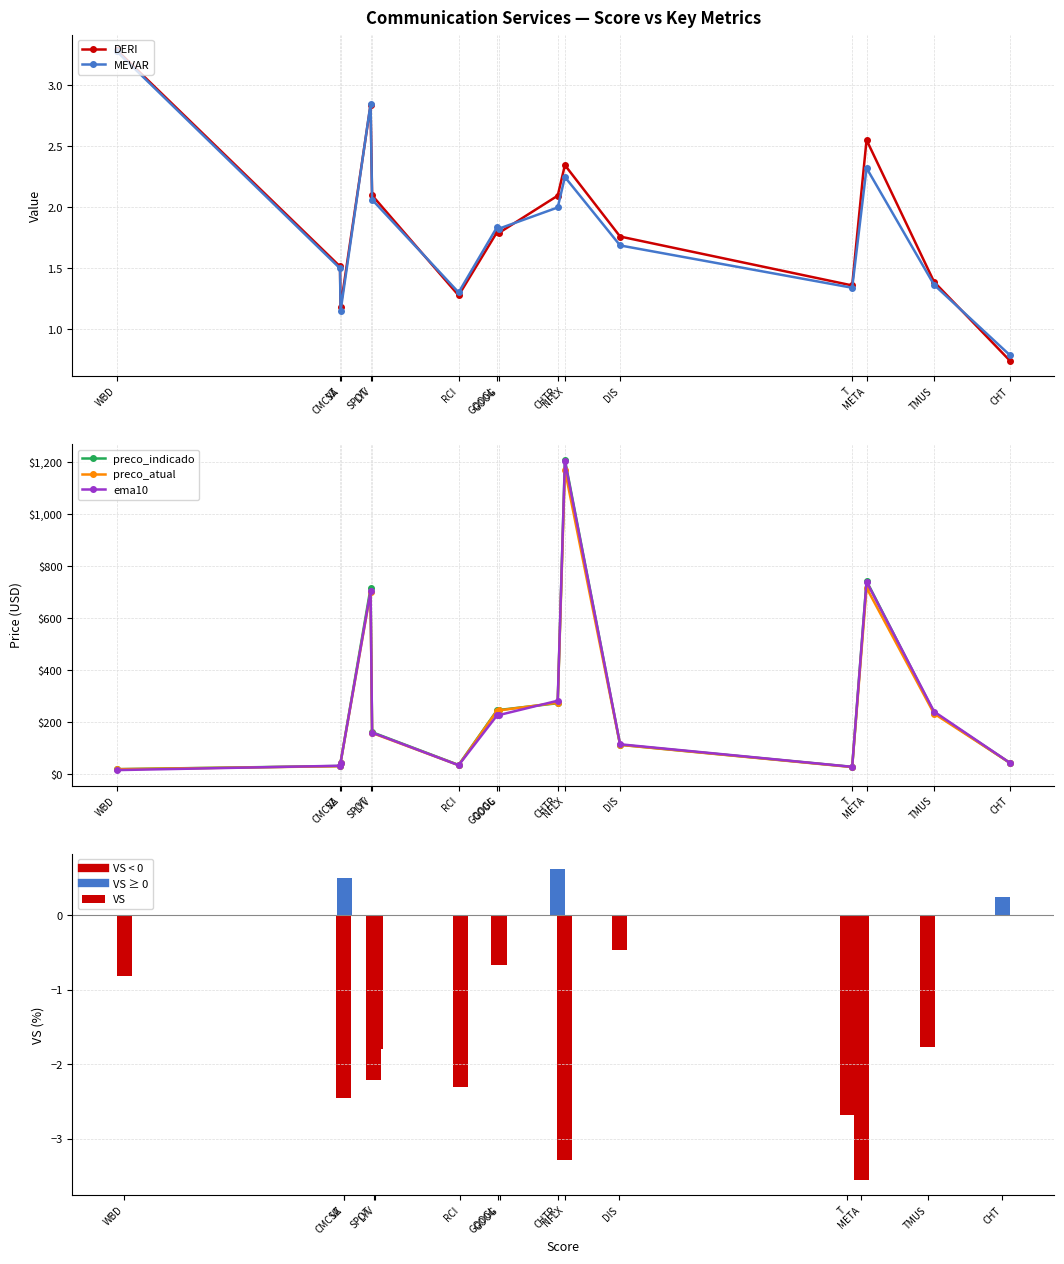

At SPOT, list the series in order from smallest to largest.

VS, DERI, MEVAR, preco_atual, ema10, preco_indicado